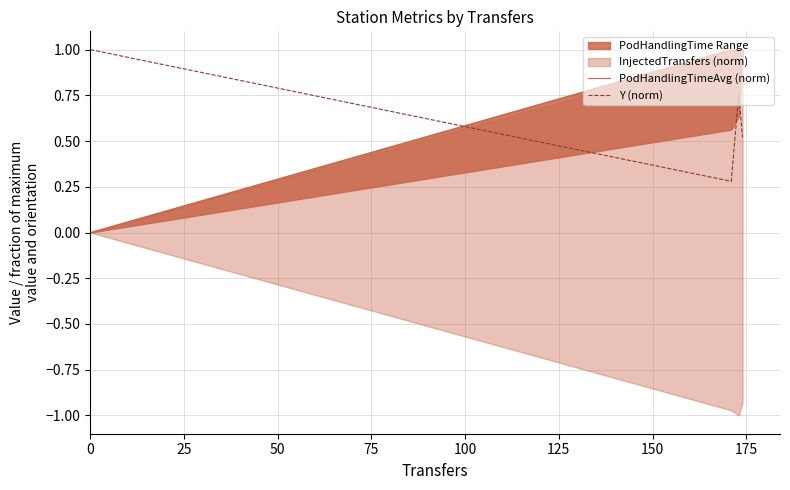

What is the lowest value of the Y (norm) series?

0.3